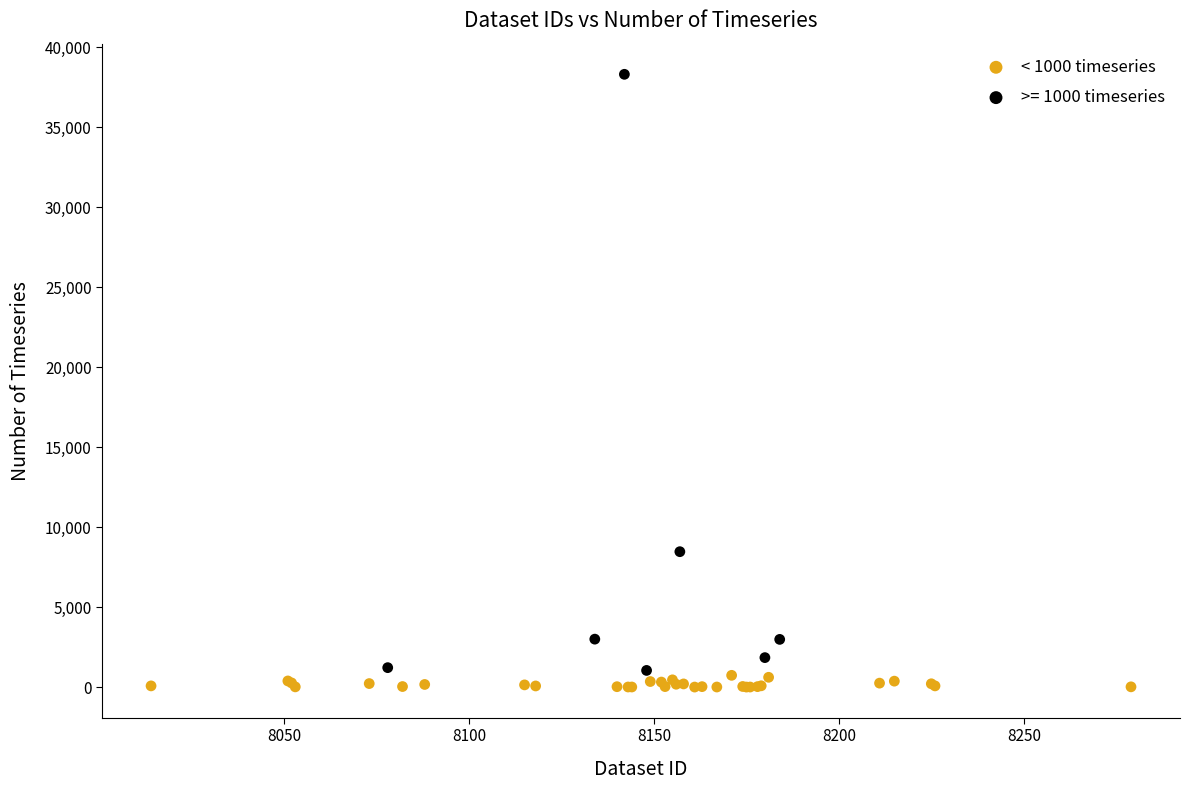

Which series has the largest Y range (max minus min)?

>= 1000 timeseries